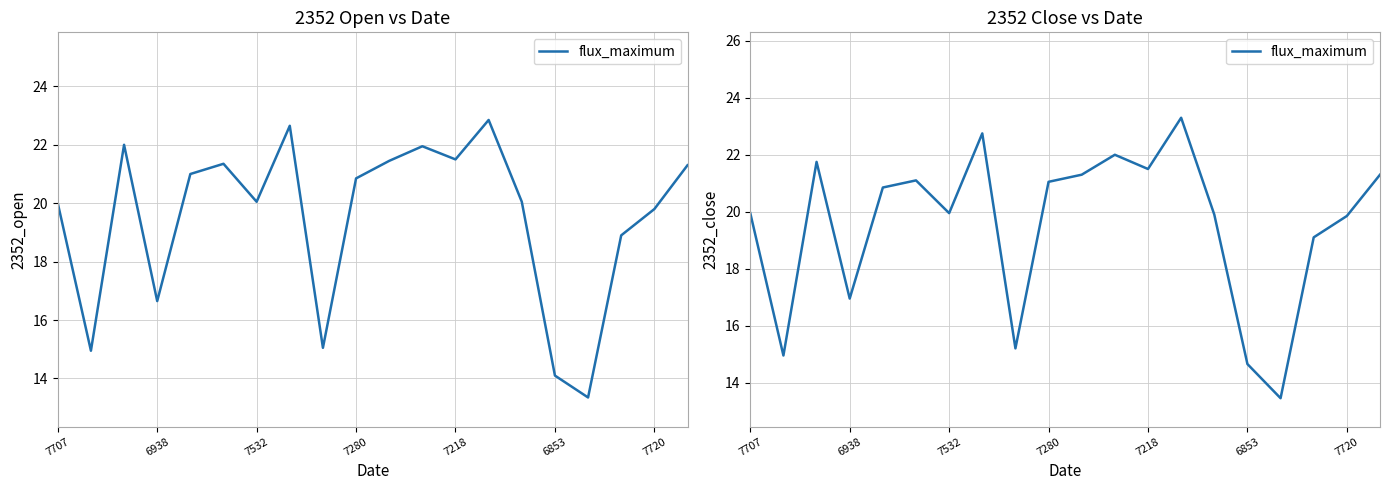

How many lines are shown in the chart?

1